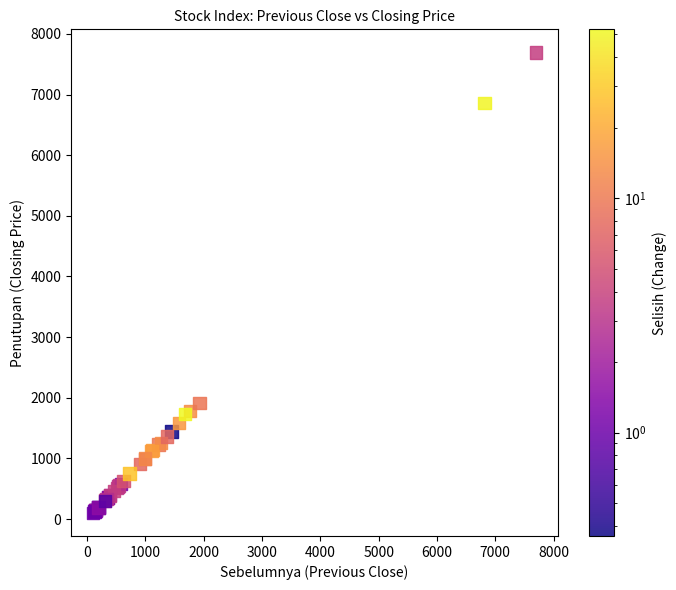

What Y value in the scatter plot is closest to 3898?

1917.0